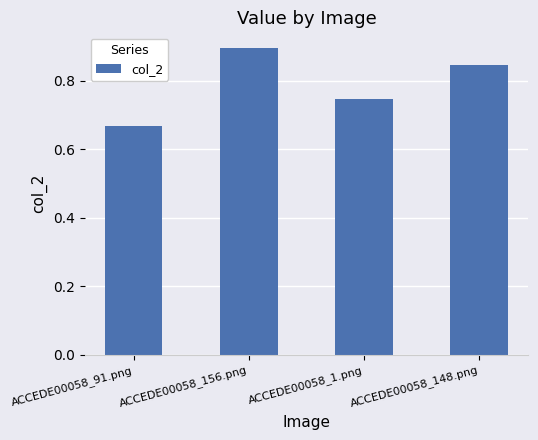

How many values are between 0 and 1?

4